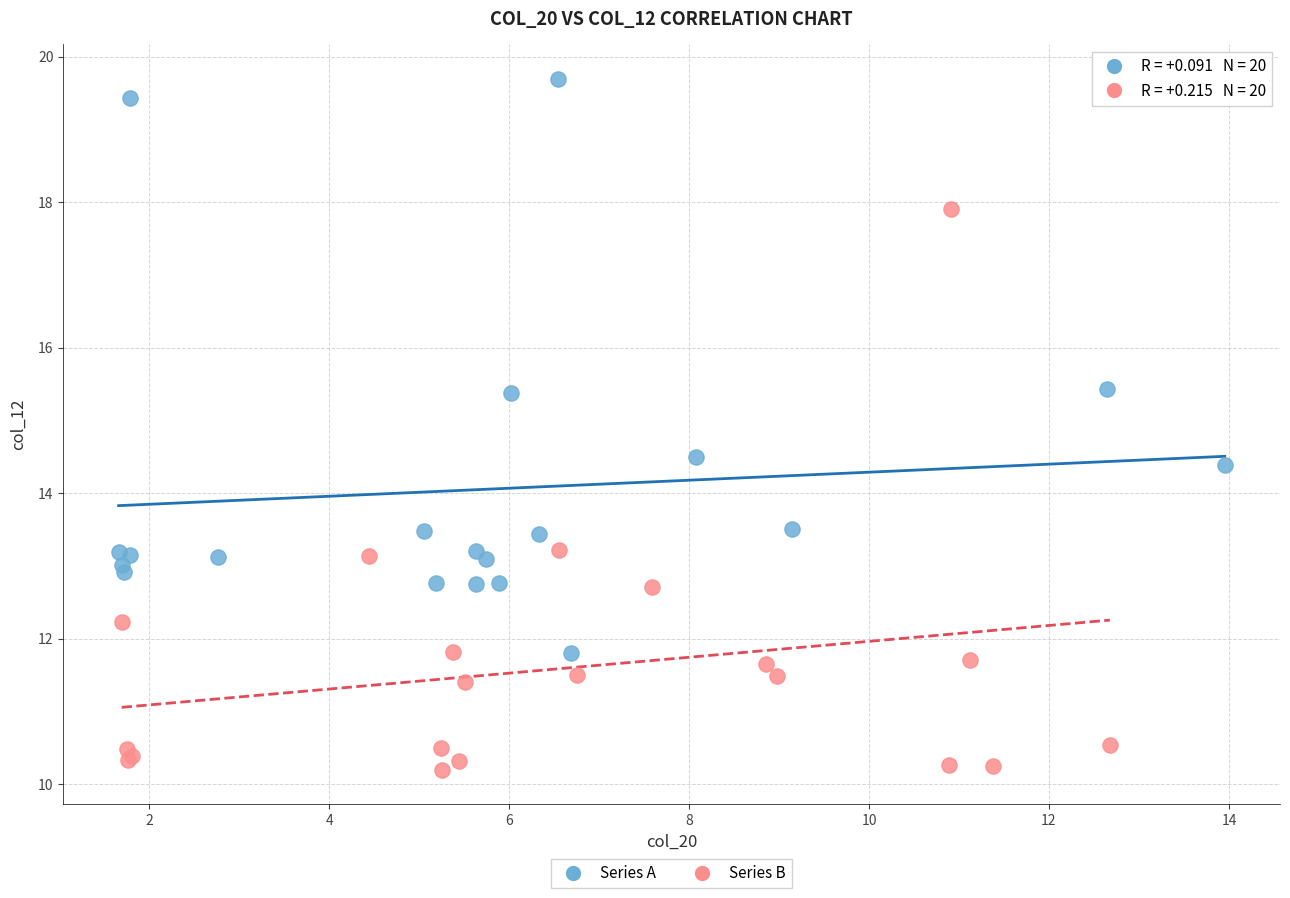

Which series has the largest Y range (max minus min)?

Series A